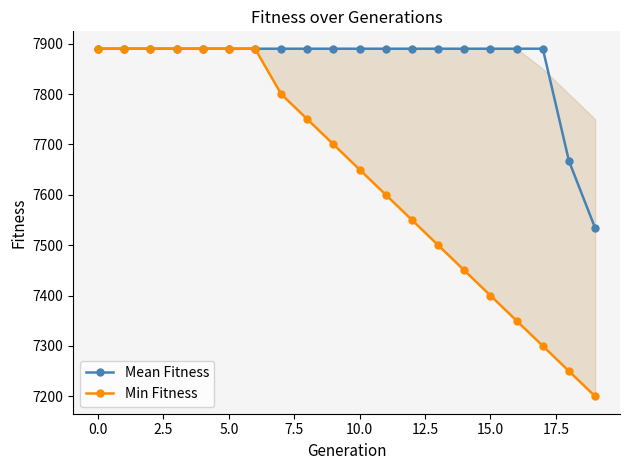

What is the average value of the Min Fitness series?

7636